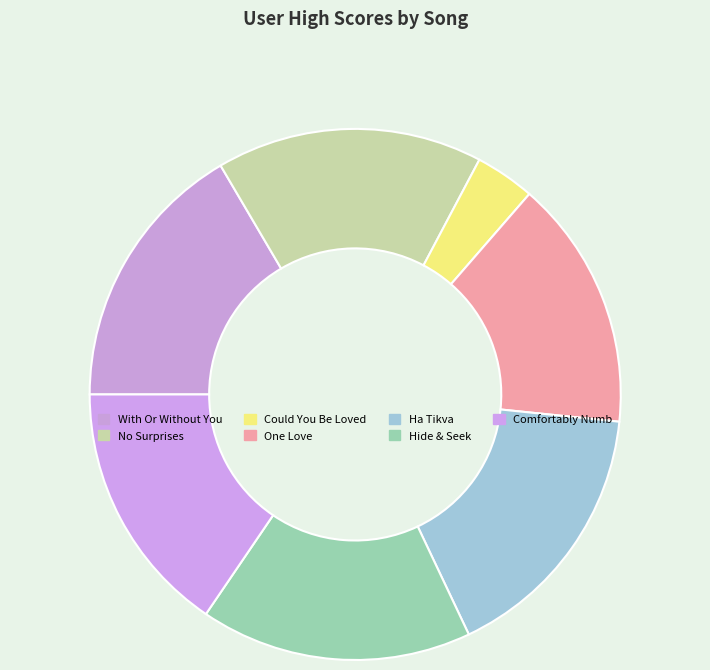

How many slices are in this pie chart?

7